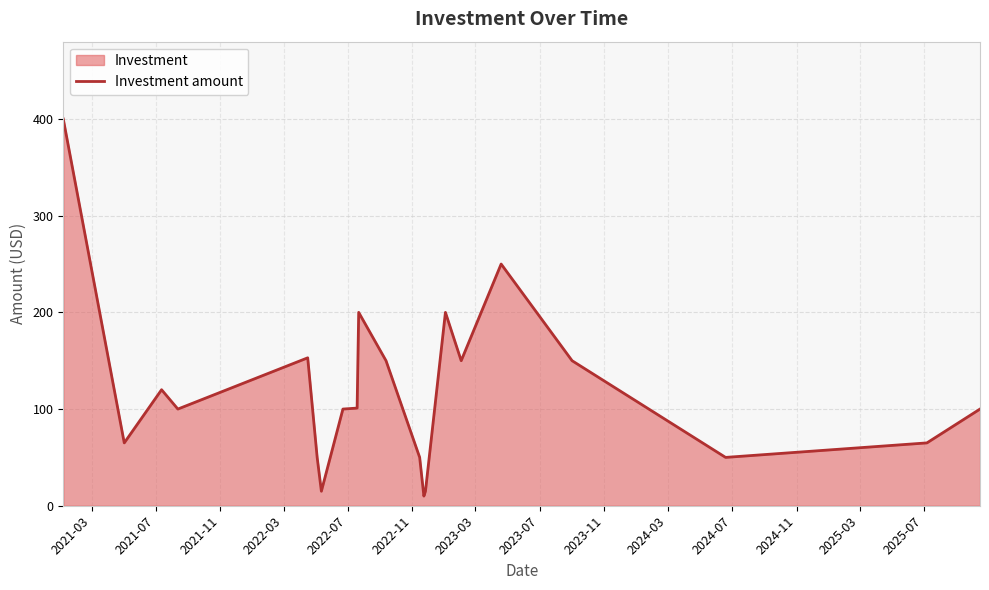

Does the chart display data point markers on the line(s)?

No